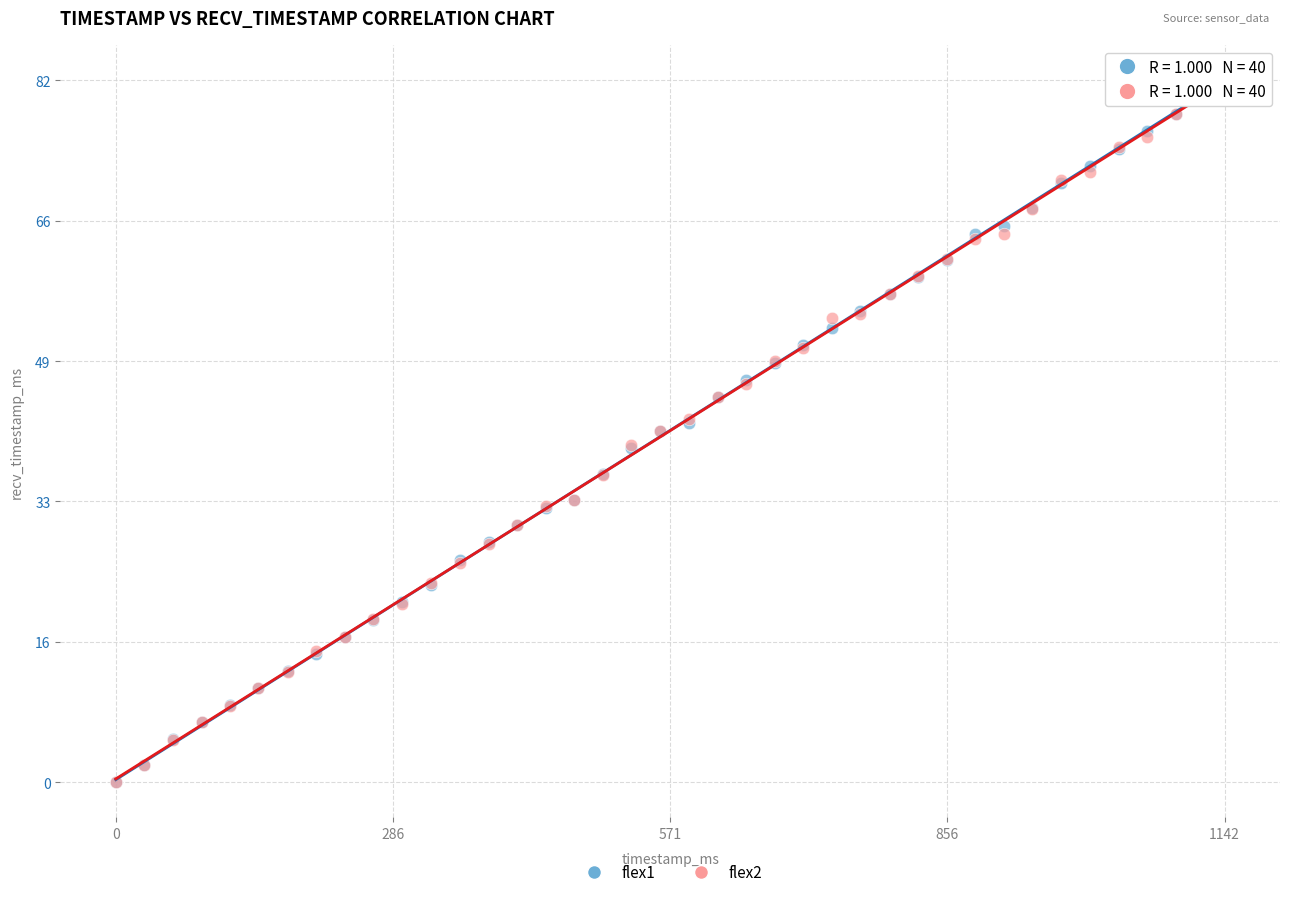

What are all the series names shown in the legend?

flex1, flex2